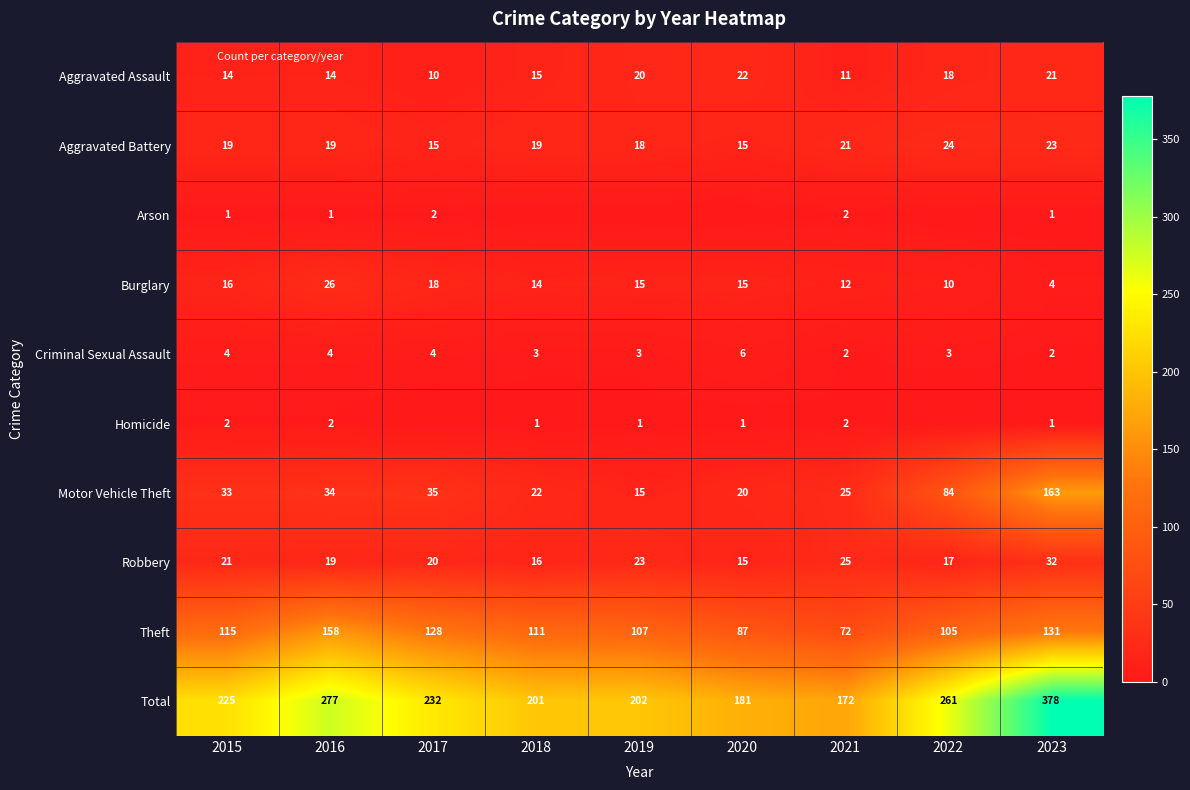

Where does the Robbery series first go above 20?

2015